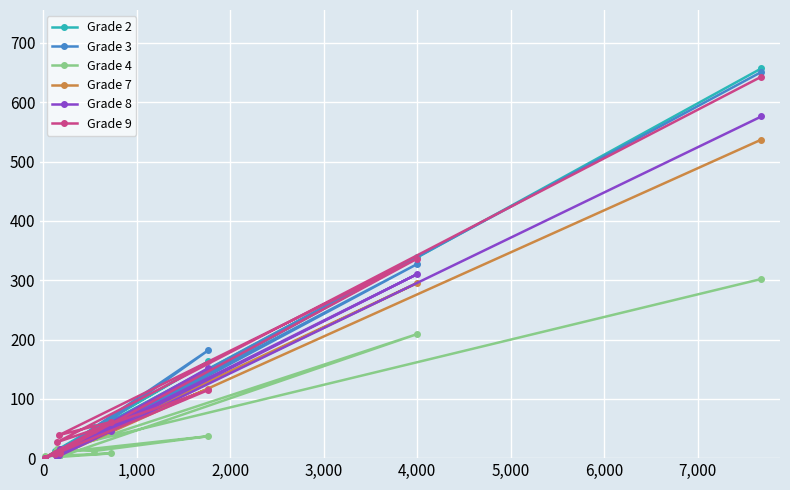

True or false: Grade 4 and Grade 2 intersect in this chart.

True